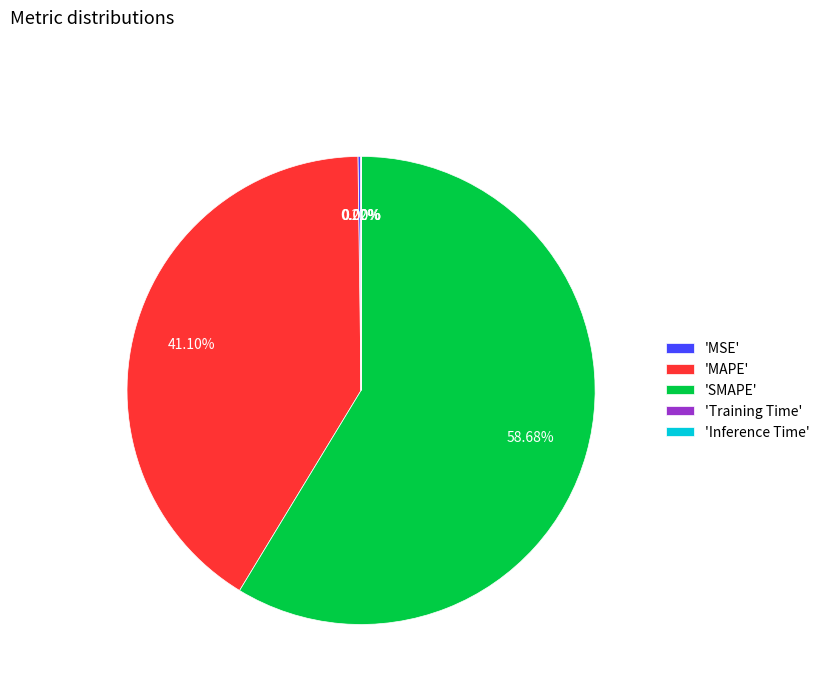

Which slice is the largest?

'SMAPE'